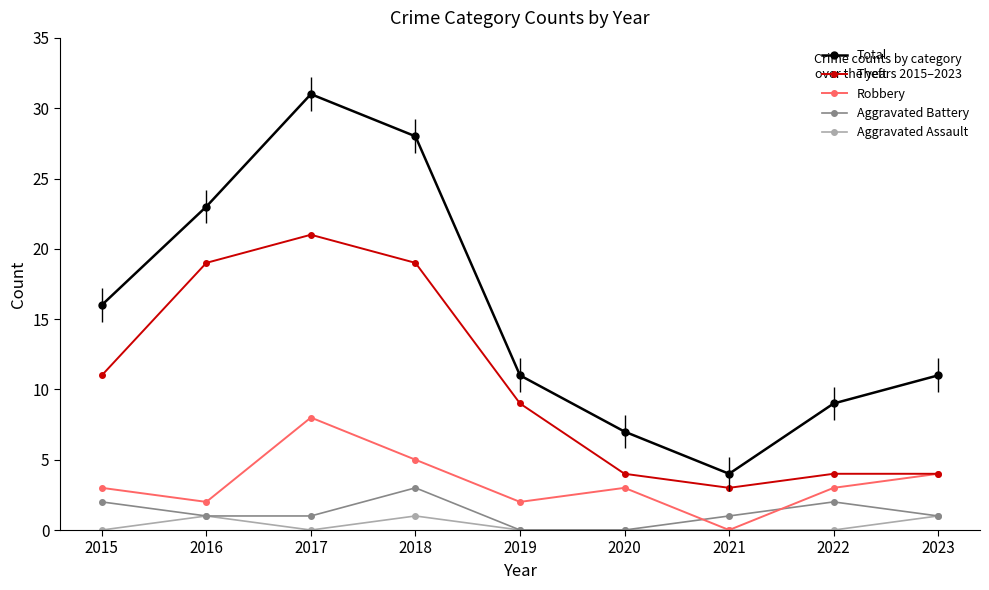

Where is Robbery nearest to the value 4?

2023